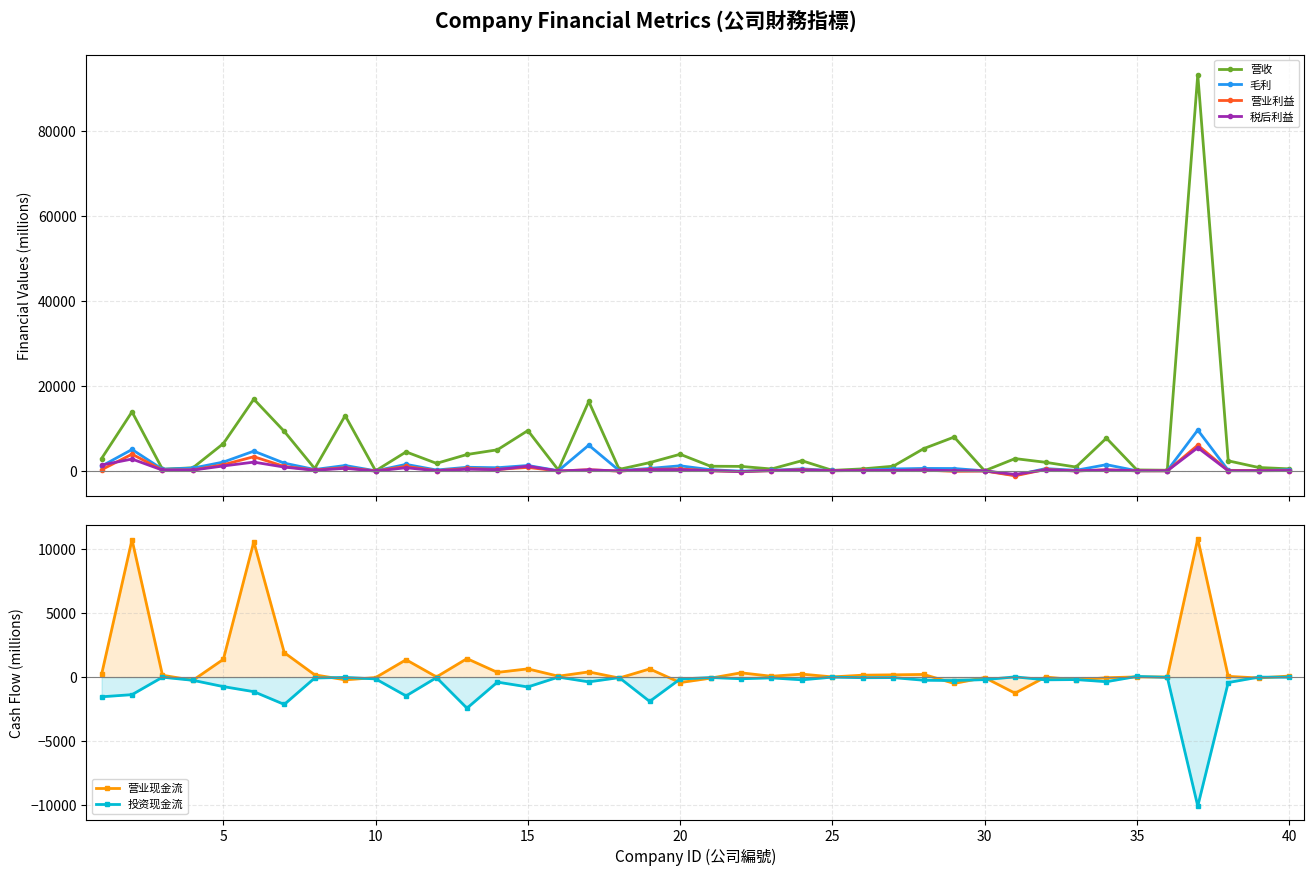

How many interior local peaks does the 营业现金流 series have?

14